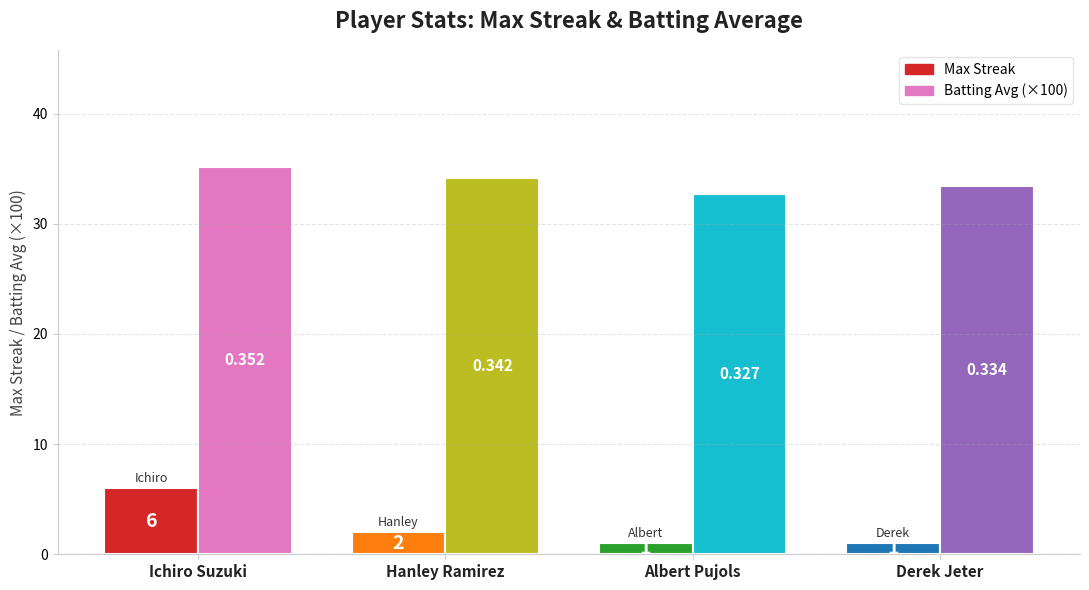

Is the value of Batting Avg (×100) at Hanley Ramirez greater than the value of Max Streak at Ichiro Suzuki?

Yes